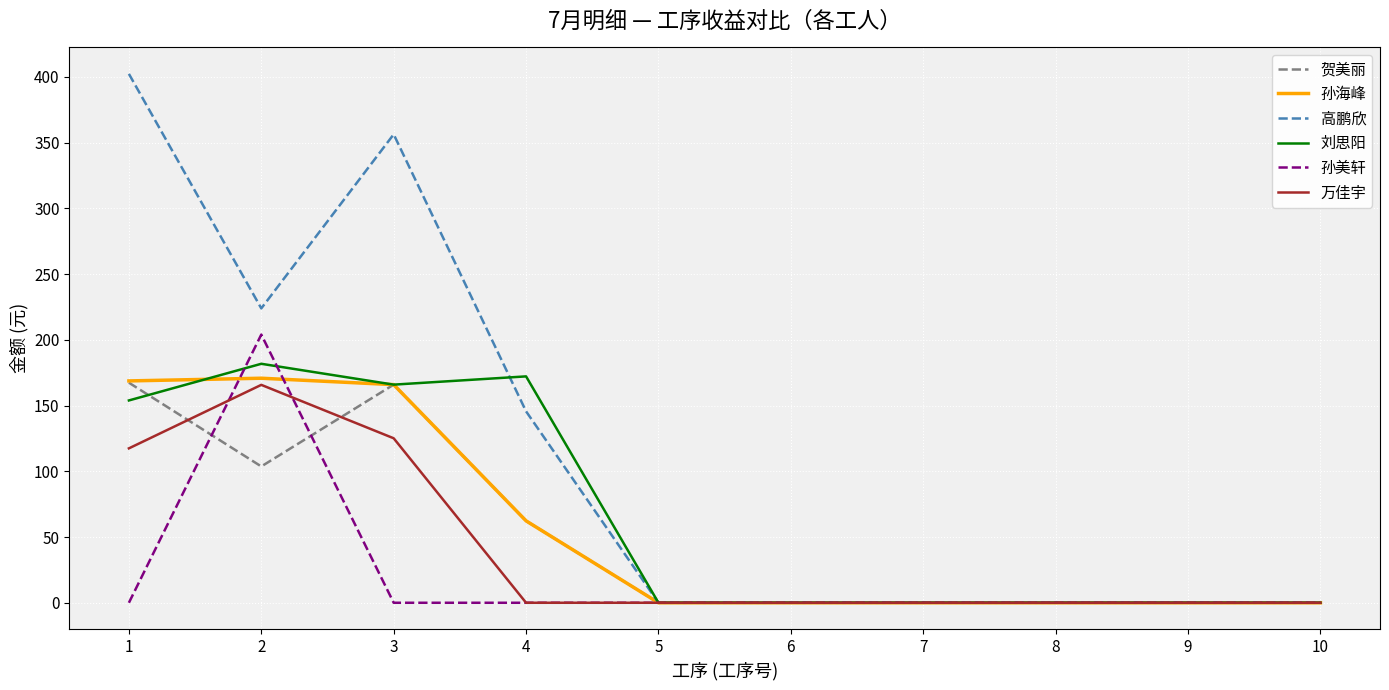

What is the sum of the 高鹏欣 values at 4 and 8?

145.6